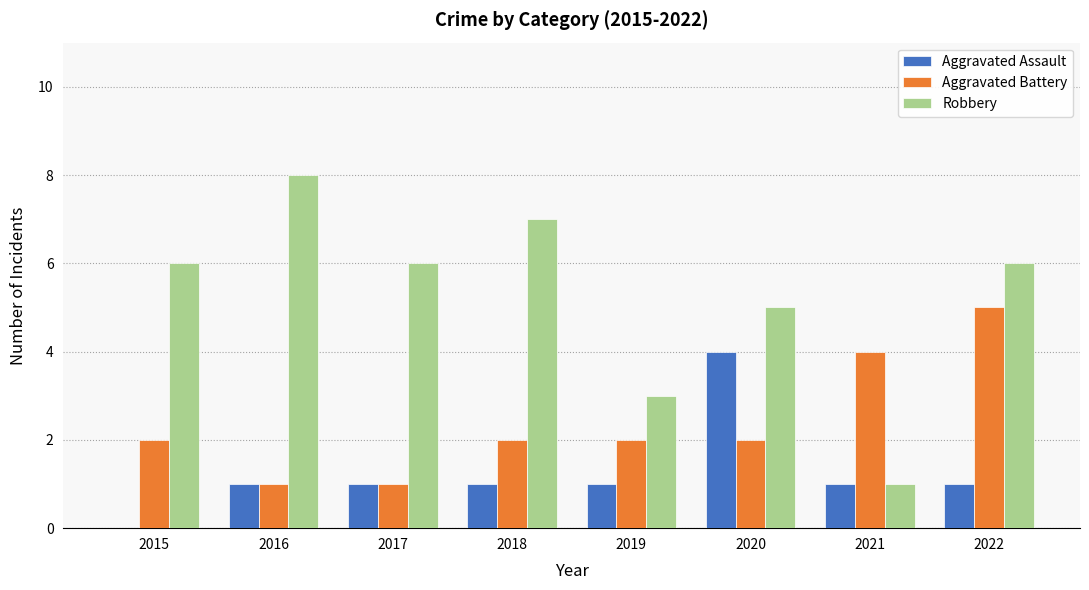

What is the sum of all Aggravated Assault values?

10